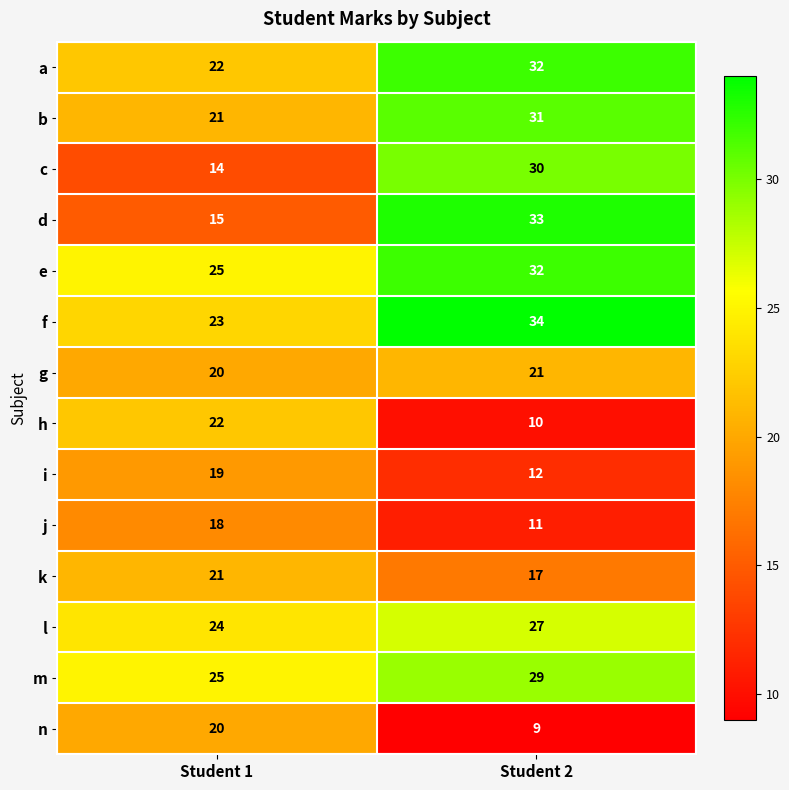

Reading left to right, list all the values displayed in this chart.

a: 22	32
b: 21	31
c: 14	30
d: 15	33
e: 25	32
f: 23	34
g: 20	21
h: 22	10
i: 19	12
j: 18	11
k: 21	17
l: 24	27
m: 25	29
n: 20	9